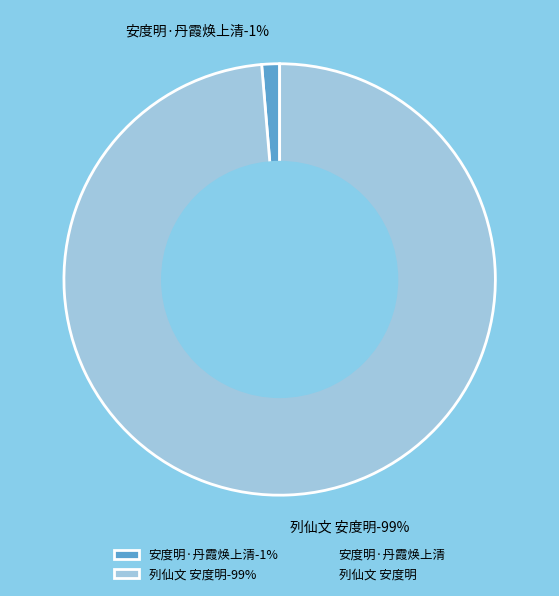

Does 列仙文 安度明 represent more than half of the total?

Yes